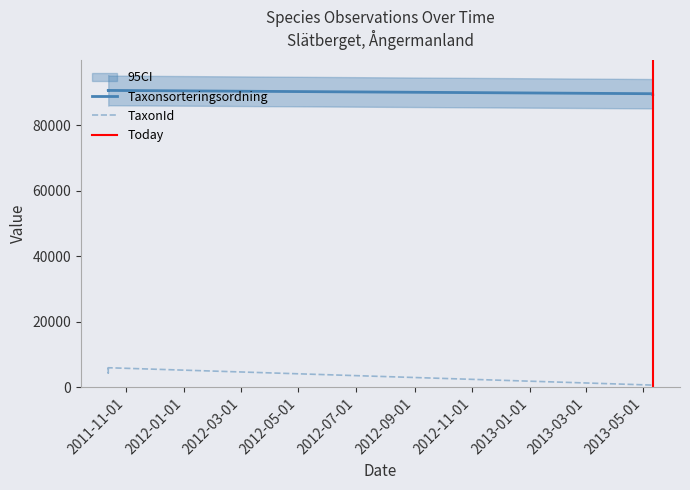

What is the difference between the TaxonId values at 2011-10-13 and 2013-05-11?

4764